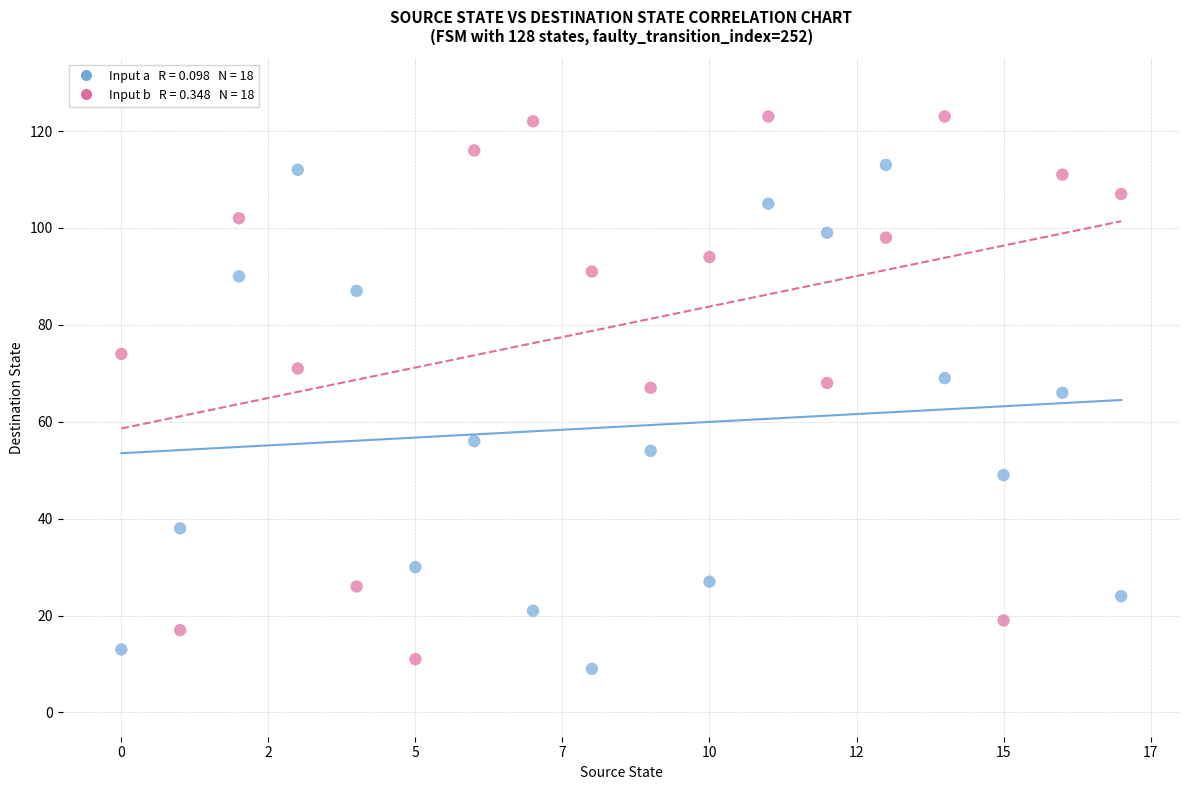

Across all data points, what is the range of Y values (max minus min)?

114